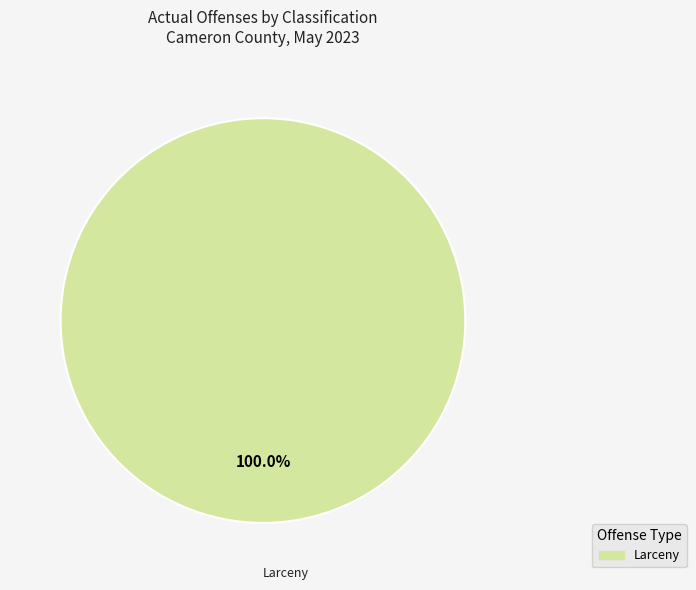

Is there a majority slice in this chart?

Yes